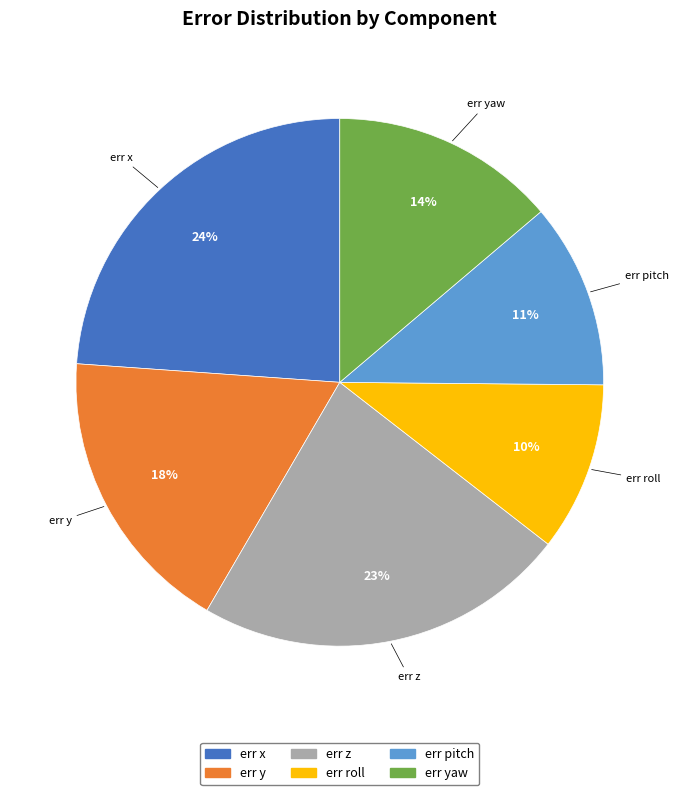

Is there a majority slice in this chart?

No